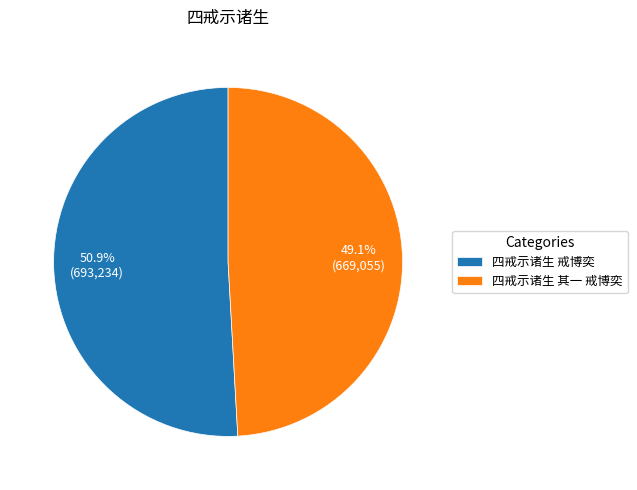

Which has a higher value, 四戒示诸生 戒博奕 or 四戒示诸生 其一 戒博奕?

四戒示诸生 戒博奕